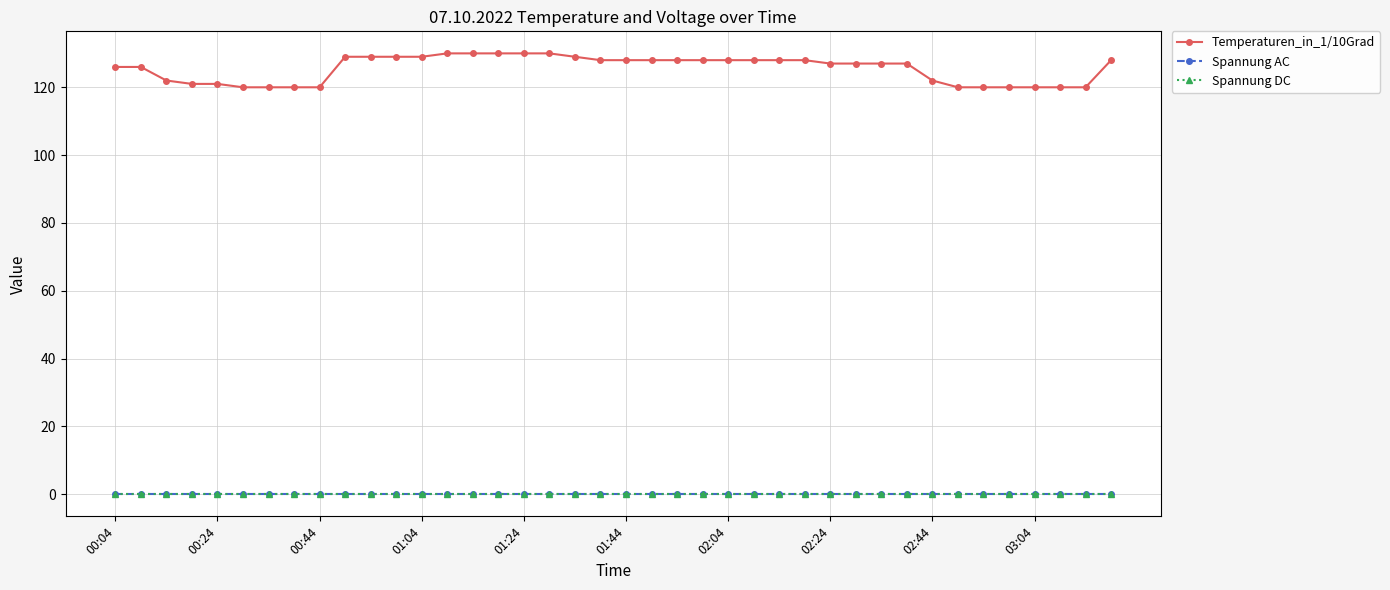

Which series has the largest range (max minus min)?

Temperaturen_in_1/10Grad